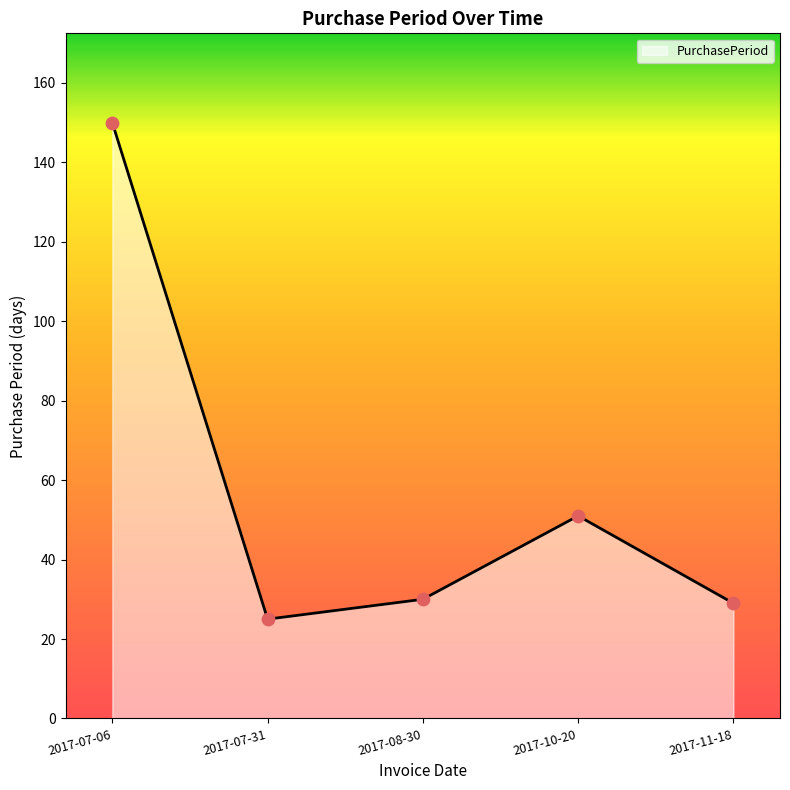

What is the change in value from 2017-07-06 to 2017-08-30?

-120